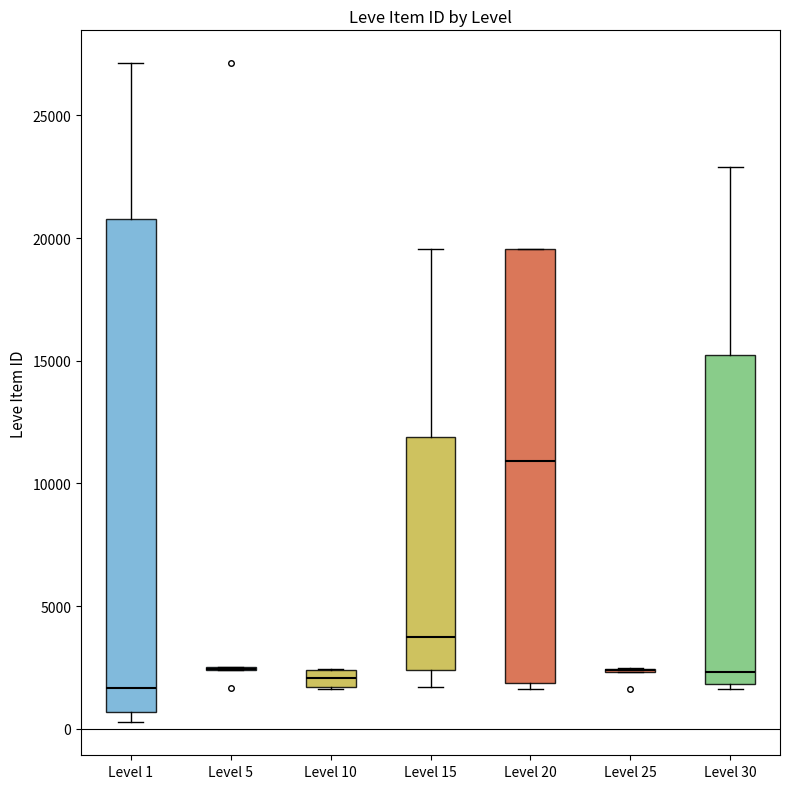

Where does the upper whisker of the box for Level 1 end on the y-axis? The values are not printed on the chart, so give them approximately, as read against the axis.

27000